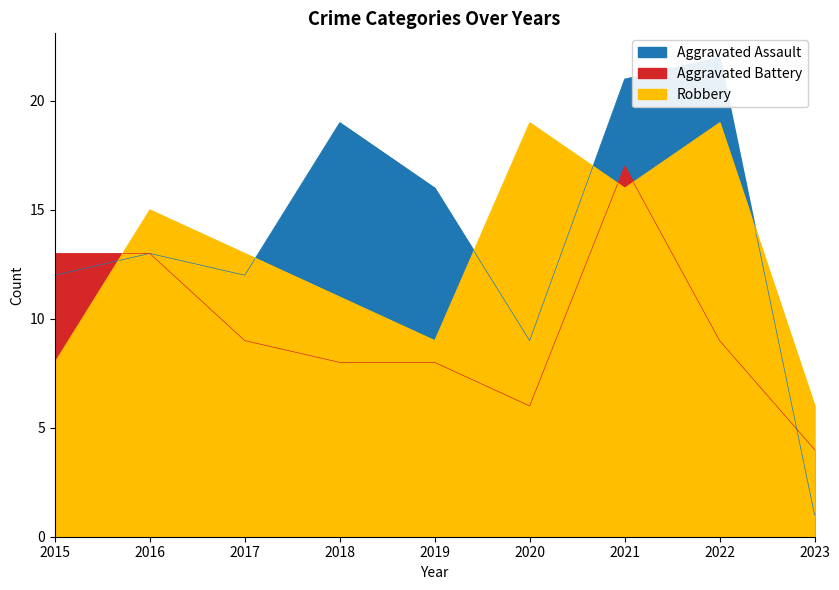

What is the difference between the second highest and minimum values in the Aggravated Assault series?

20